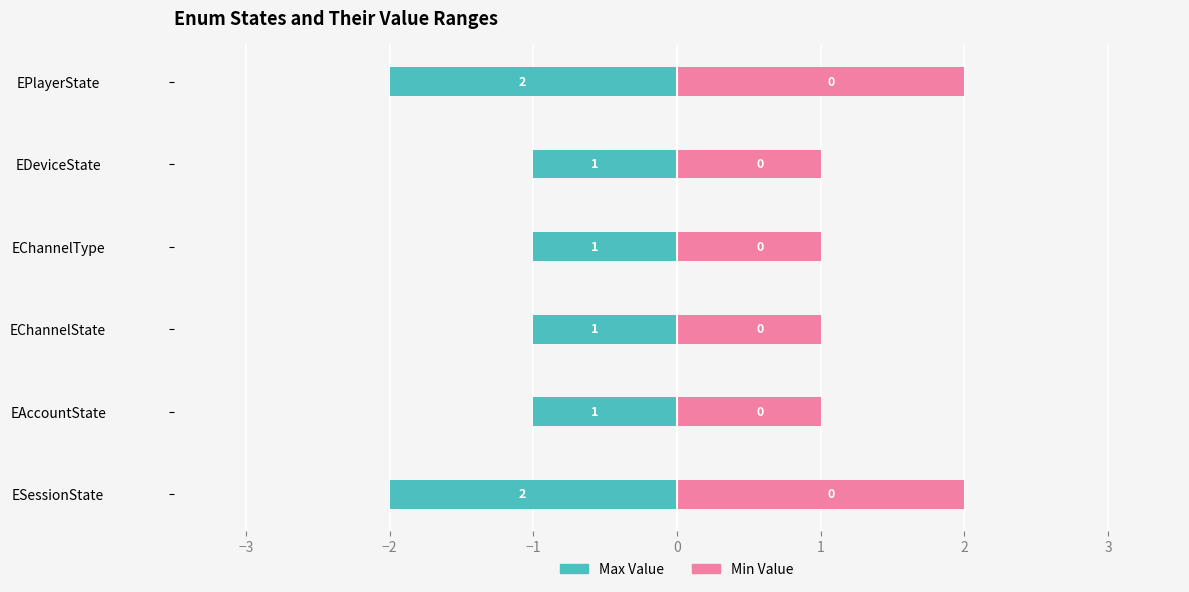

Count the number of categories in the chart.

6